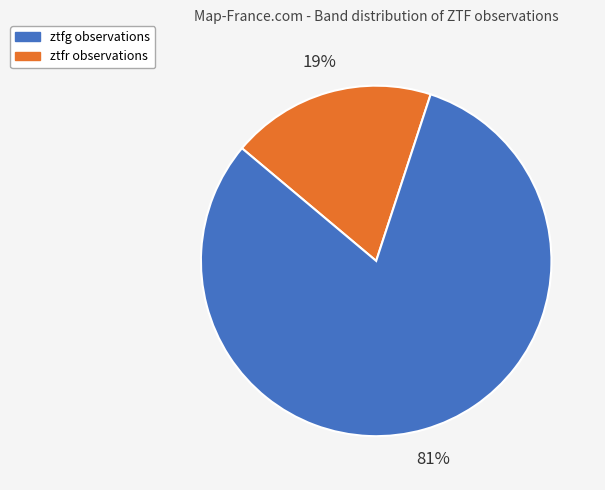

To the nearest percent, what portion does ztfg represent?

19%